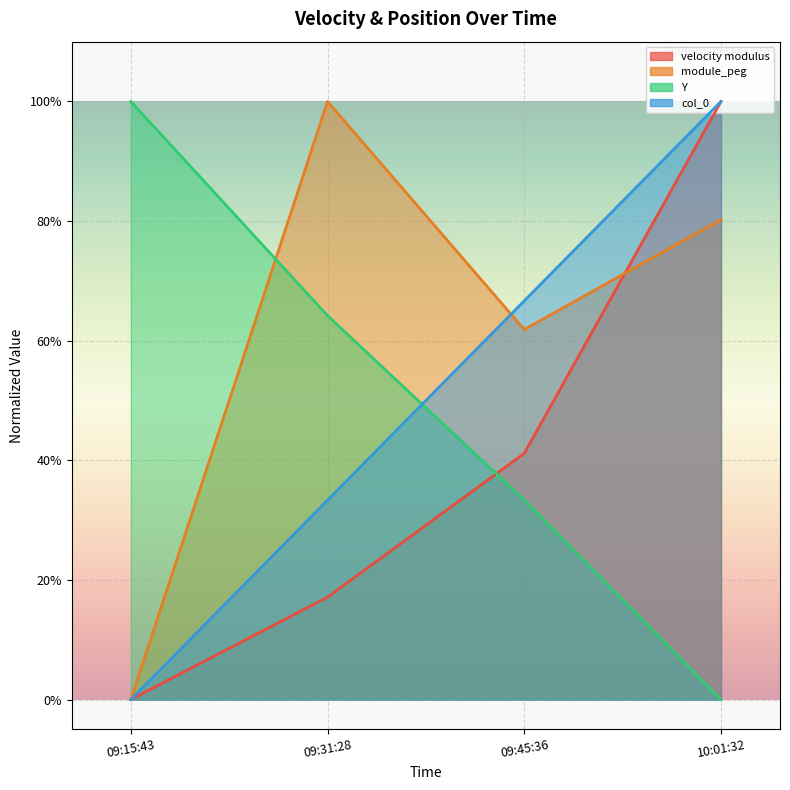

At which category does the chart reach its minimum across all series?

09:15:43